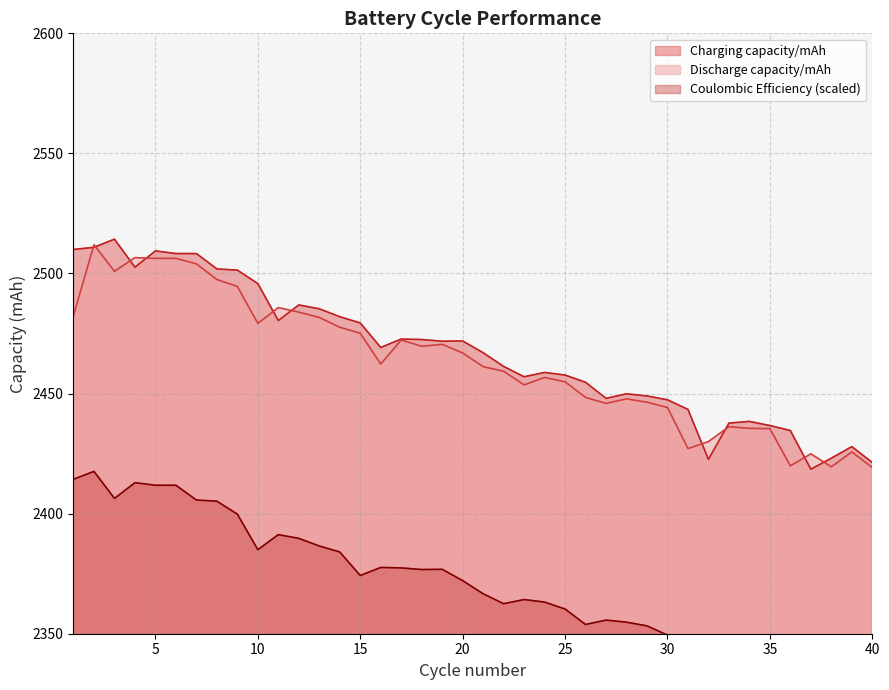

True or false: Discharge capacity/mAh and Coulombic Efficiency intersect in this chart.

False